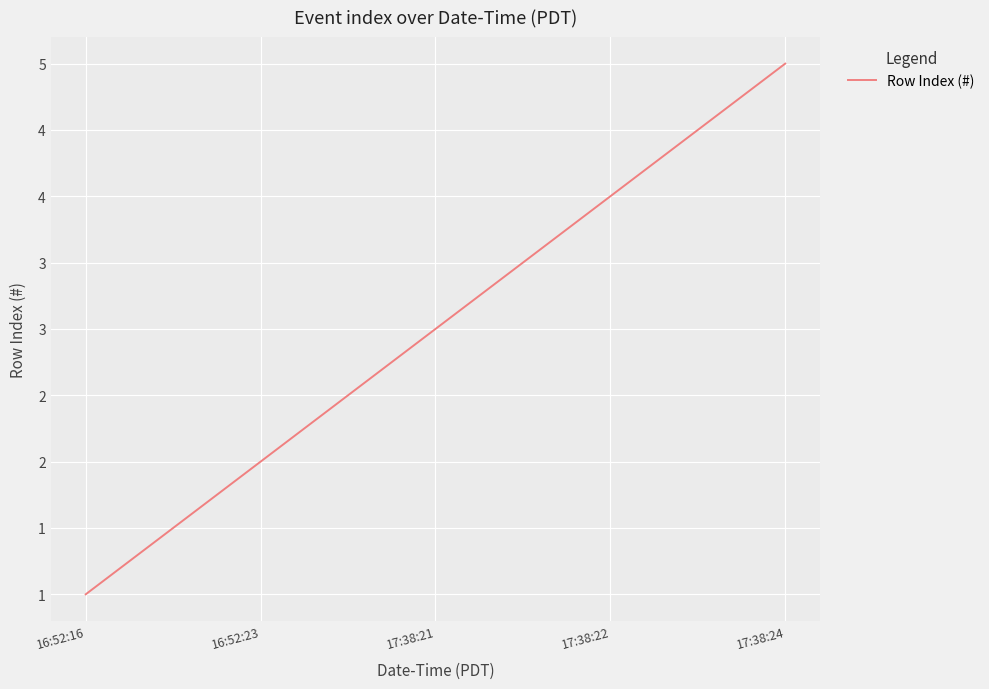

Between 17:38:22 and 17:38:24, which is larger?

17:38:24